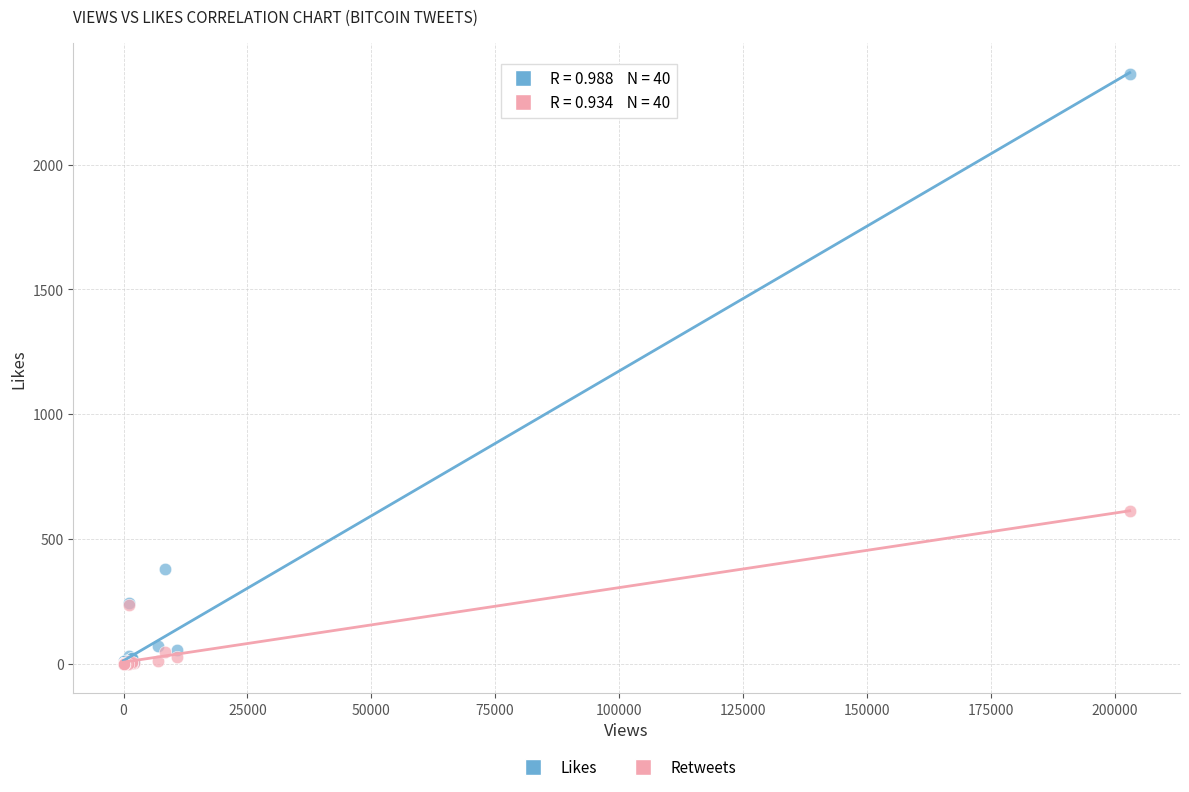

Which series contains the highest Y value?

Likes